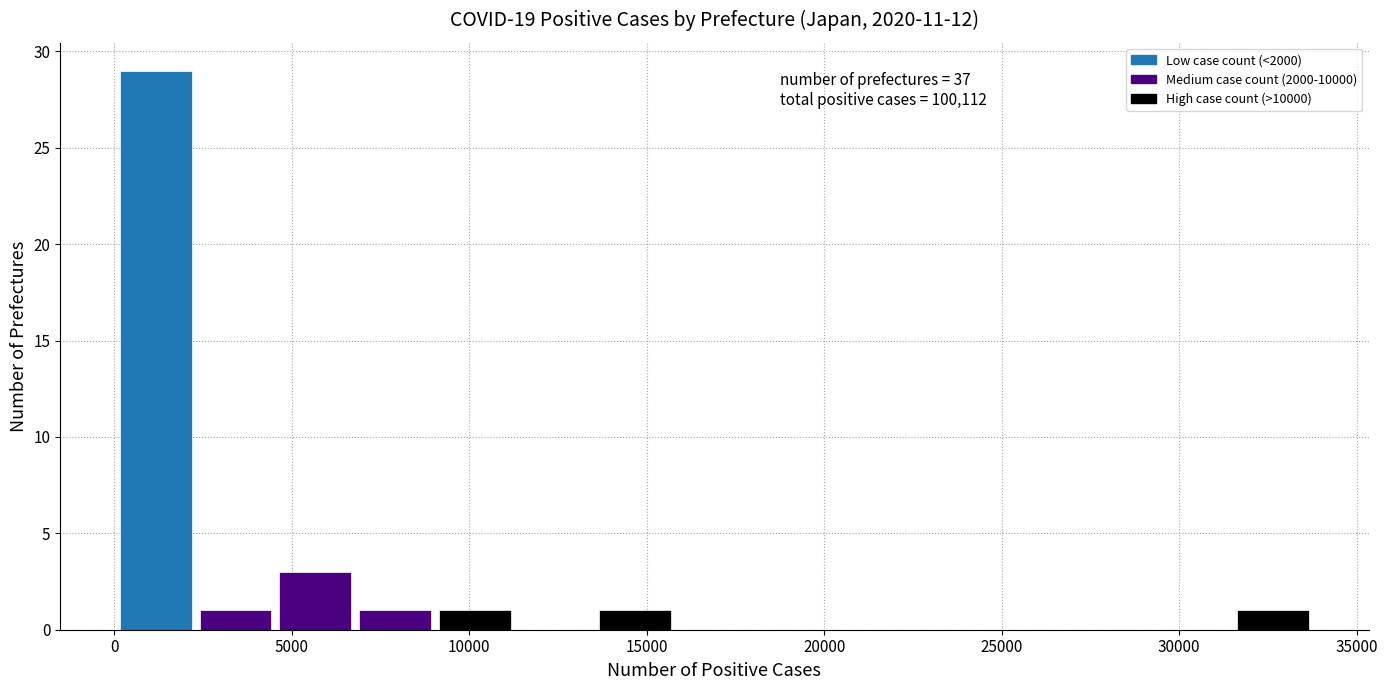

Which range on the x-axis has the tallest bar?

0 to 2500